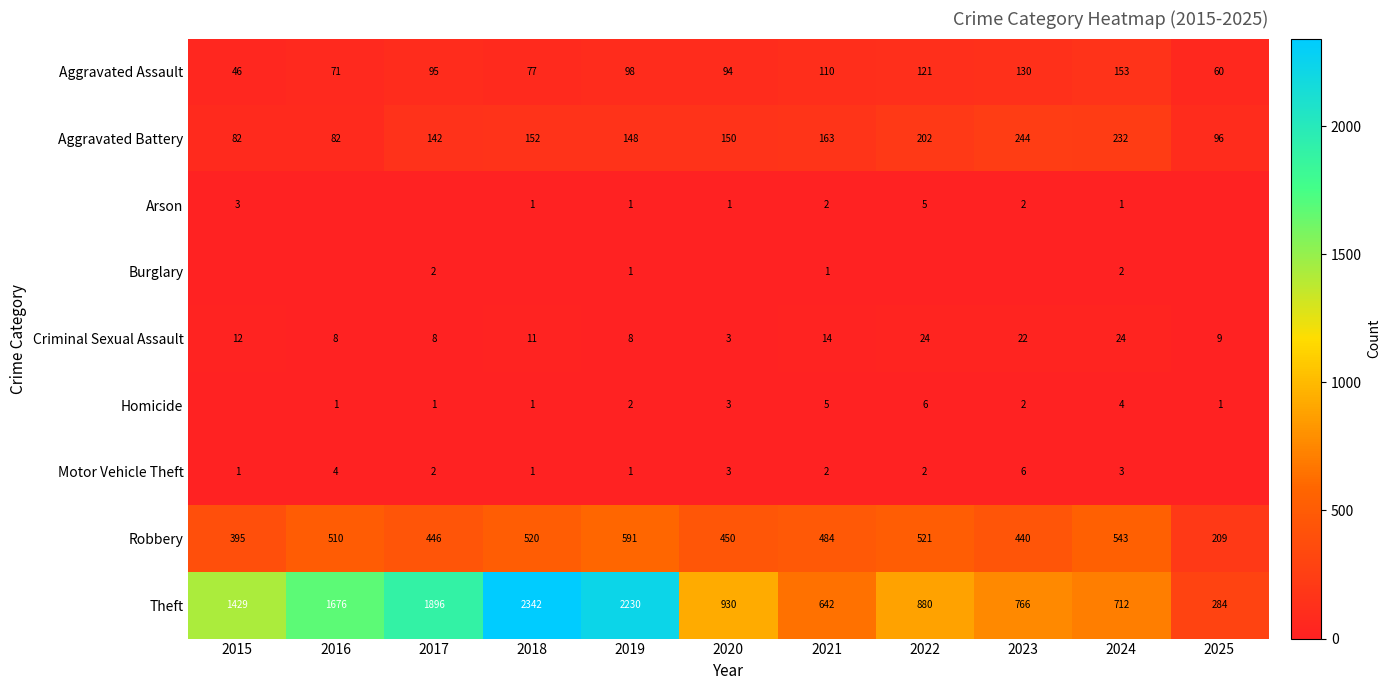

The Criminal Sexual Assault series shows 14 at 2021. True or false?

True